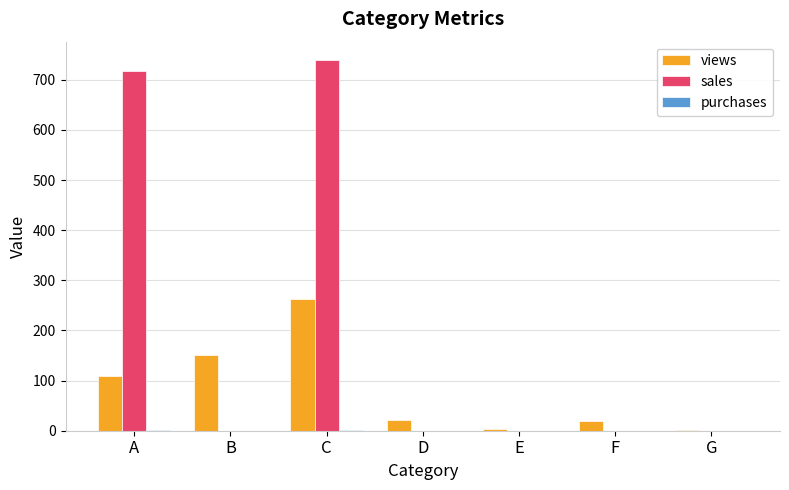

True or false: views has a value of 46 at A.

False